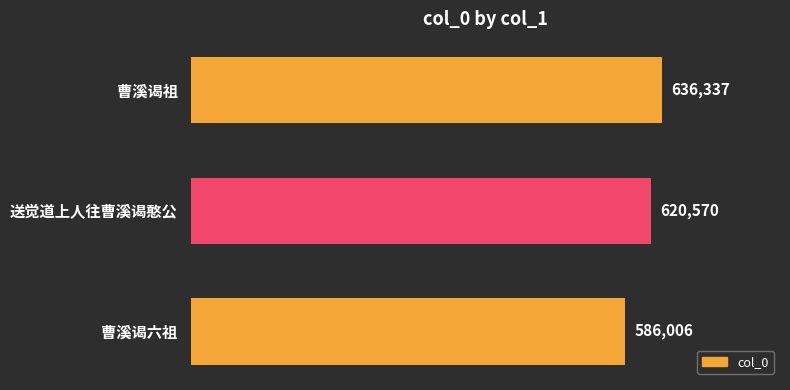

Where is the data nearest to the value 611171?

送觉道上人往曹溪谒憨公